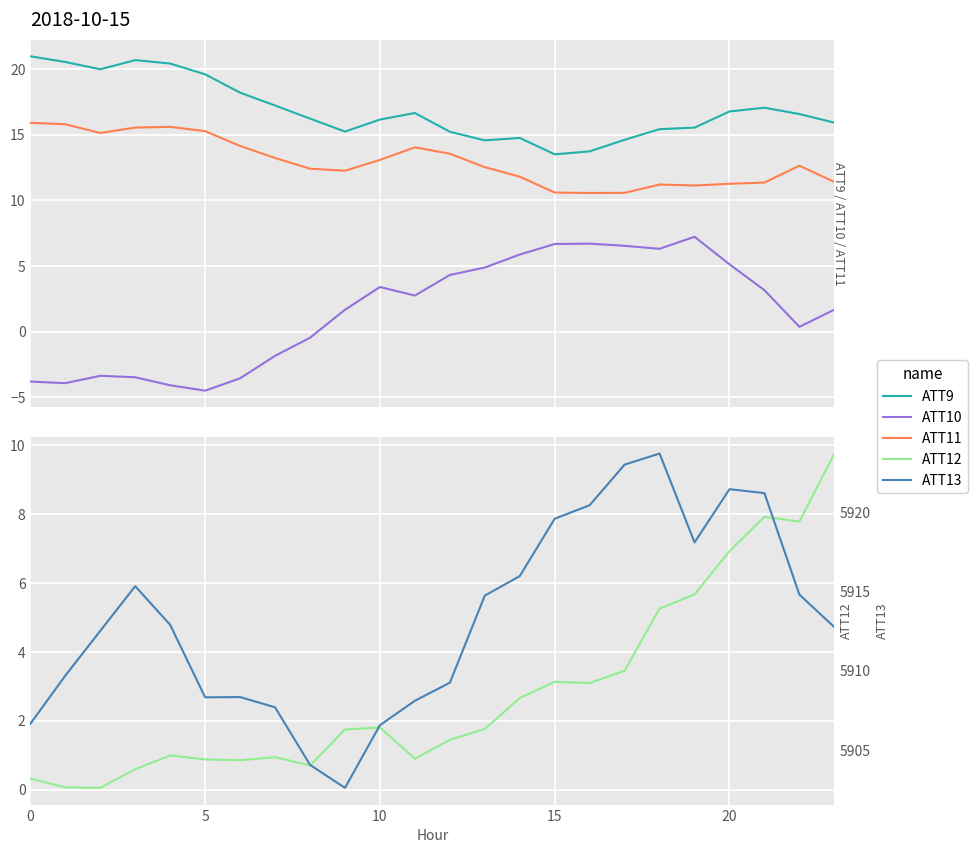

Does the chart display data point markers on the line(s)?

No